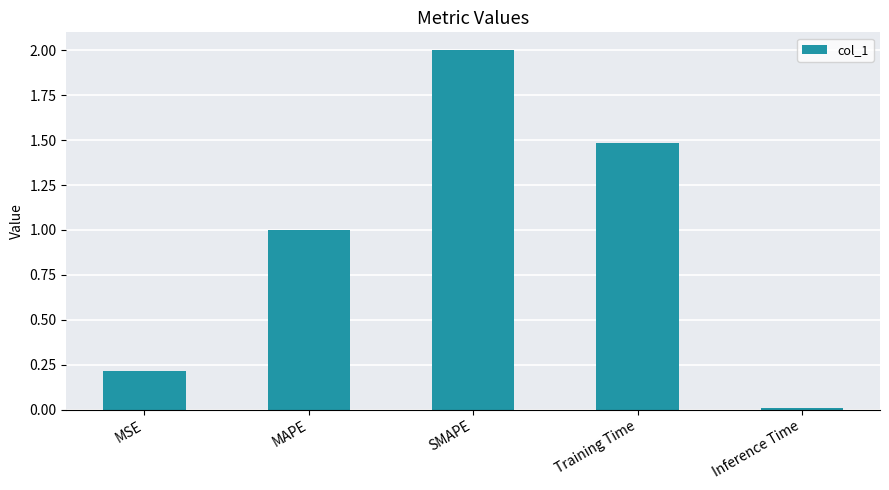

What is the greatest value displayed?

2.0